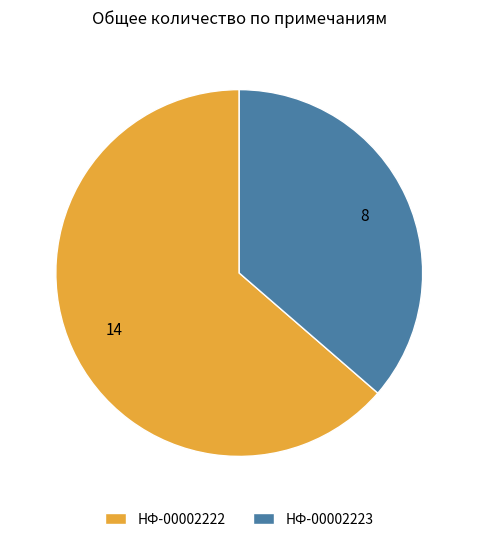

Rank the categories by value from lowest to highest.

НФ-00002223, НФ-00002222